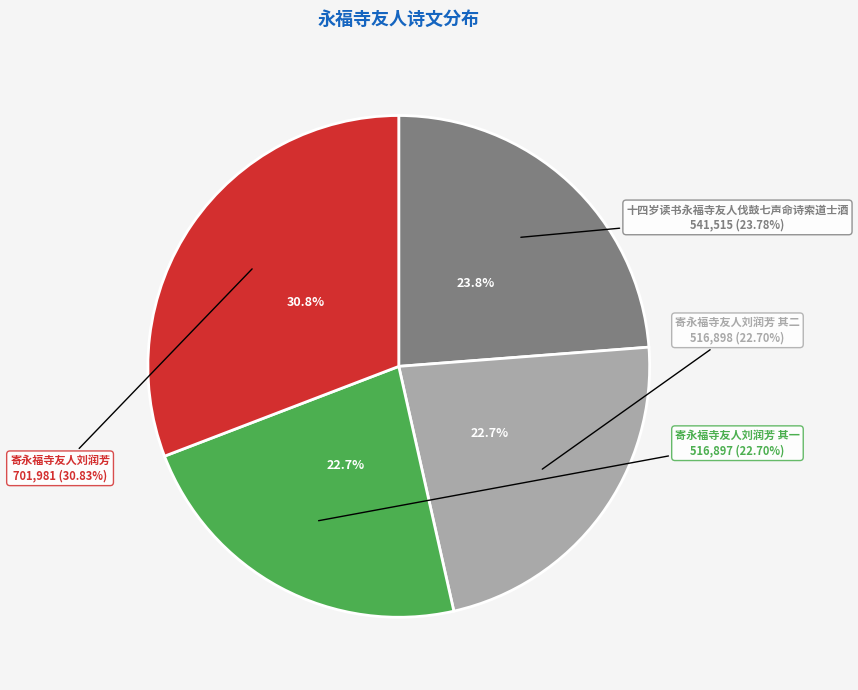

The 寄永福寺友人刘润芳 其二 slice represents 31% of the pie. True or false?

False